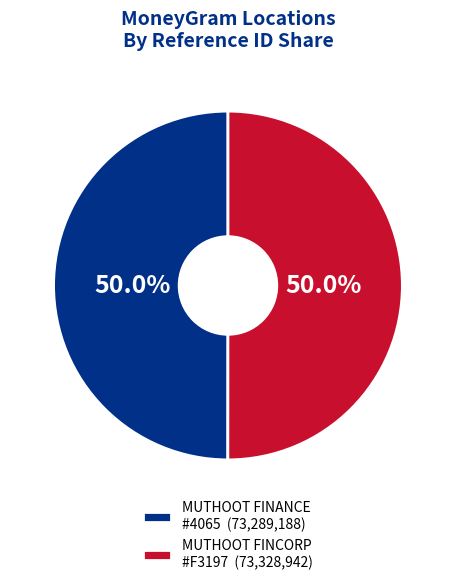

What is the total percentage of MUTHOOT FINCORP #F3197 (73,328,942) and MUTHOOT FINANCE #4065 (73,289,188)?

100.0%